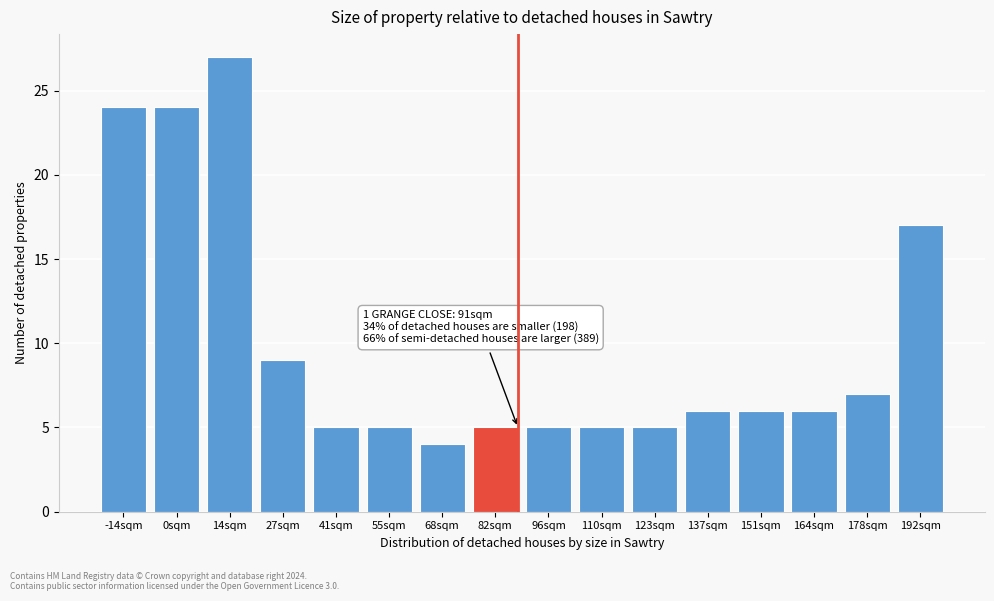

Reading left to right, transcribe all the data shown in this chart.

-14sqm=24	0sqm=24	14sqm=27	27sqm=9	41sqm=5	55sqm=5	68sqm=4	82sqm=5	96sqm=5	110sqm=5	123sqm=5	137sqm=6	151sqm=6	164sqm=6	178sqm=7	192sqm=17